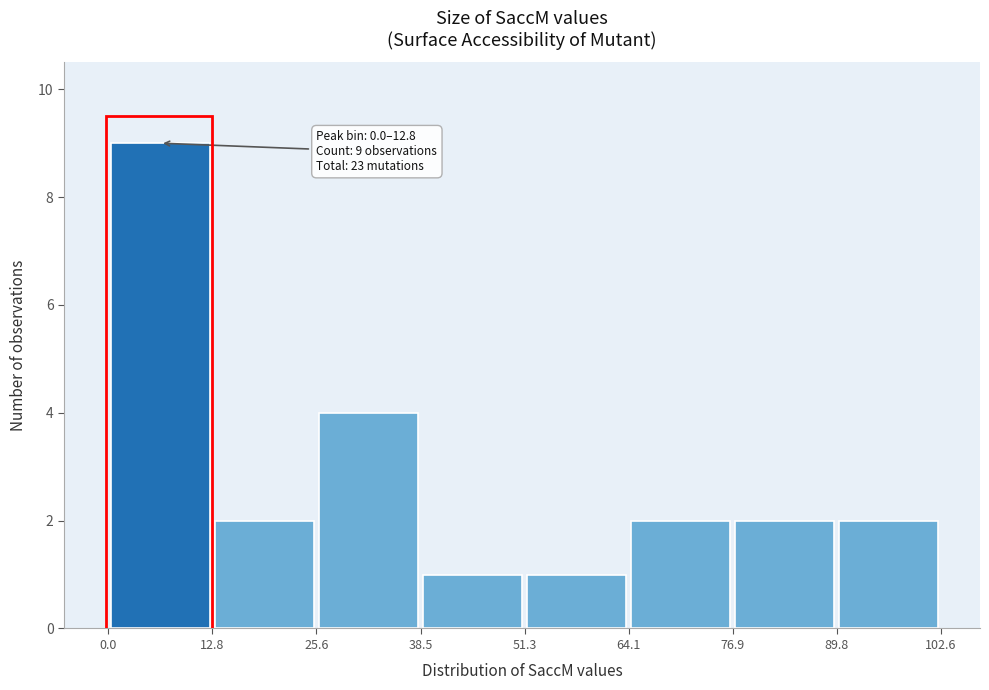

Over which range of the x-axis is the bar tallest?

0.0 to 12.8